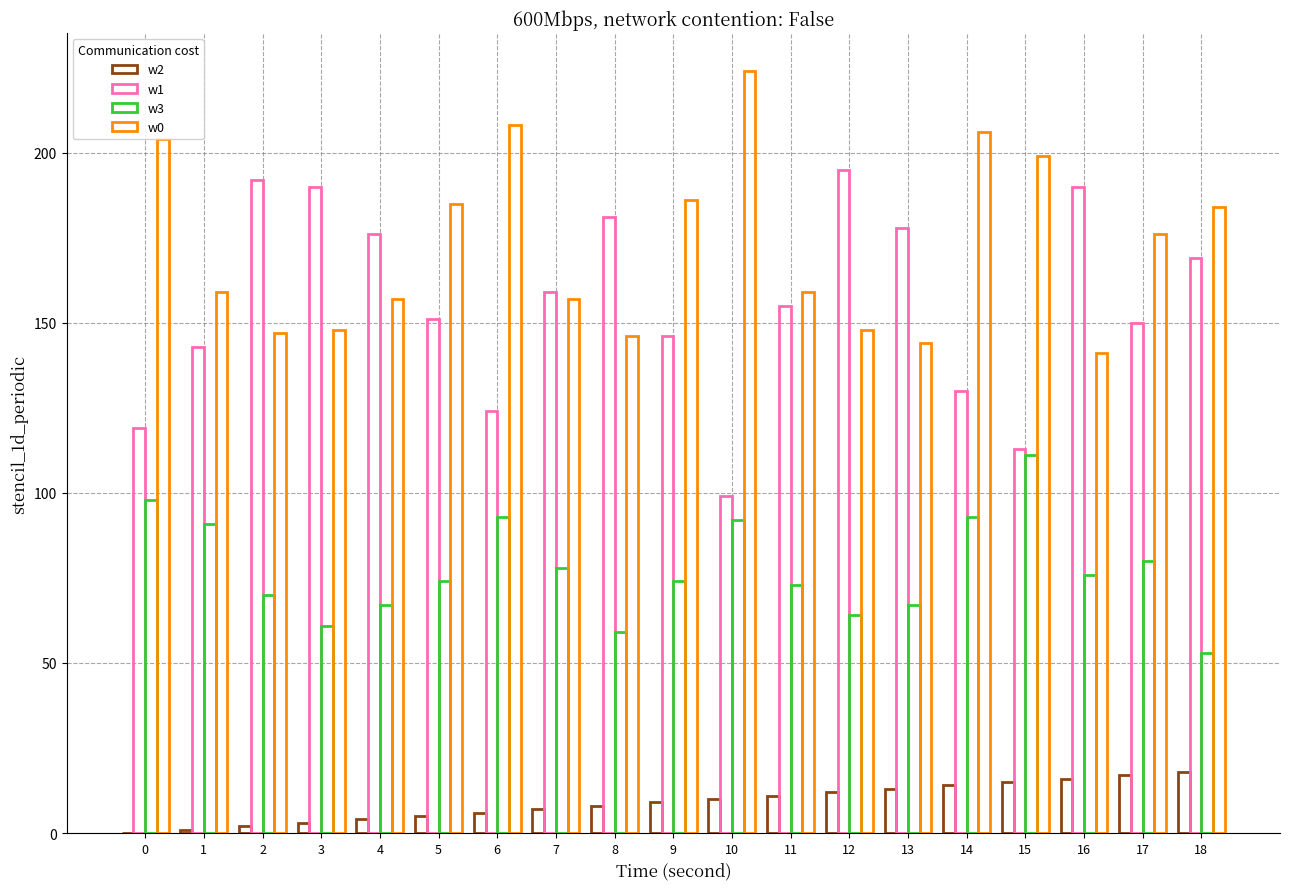

How many series are shown in this chart?

4